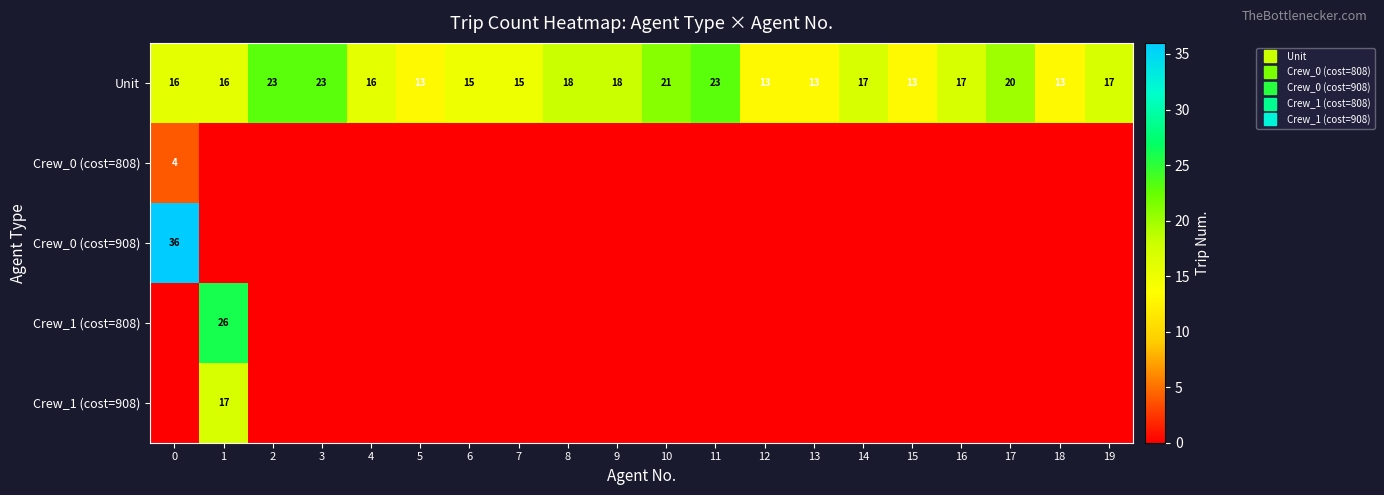

List the series in order of their peak value, lowest first.

Crew_0 (cost=808), Crew_1 (cost=908), Unit, Crew_1 (cost=808), Crew_0 (cost=908)